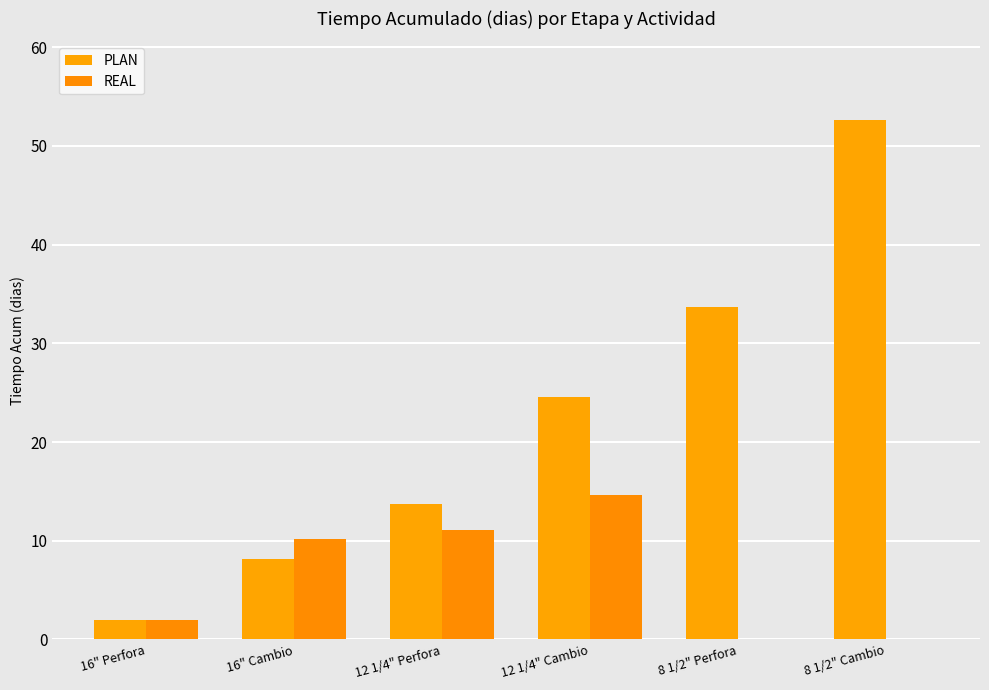

True or false: PLAN has a value of 52.6 at 8 1/2" Cambio.

True